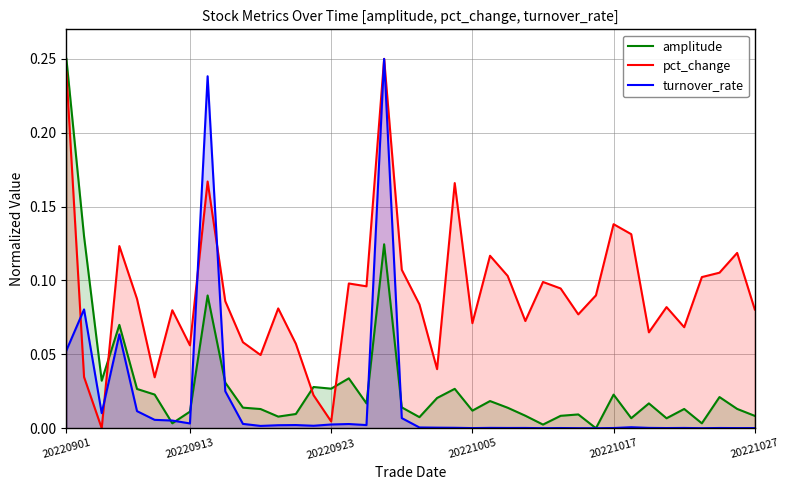

Rank the series at 27 from highest to lowest value.

pct_change, amplitude, turnover_rate